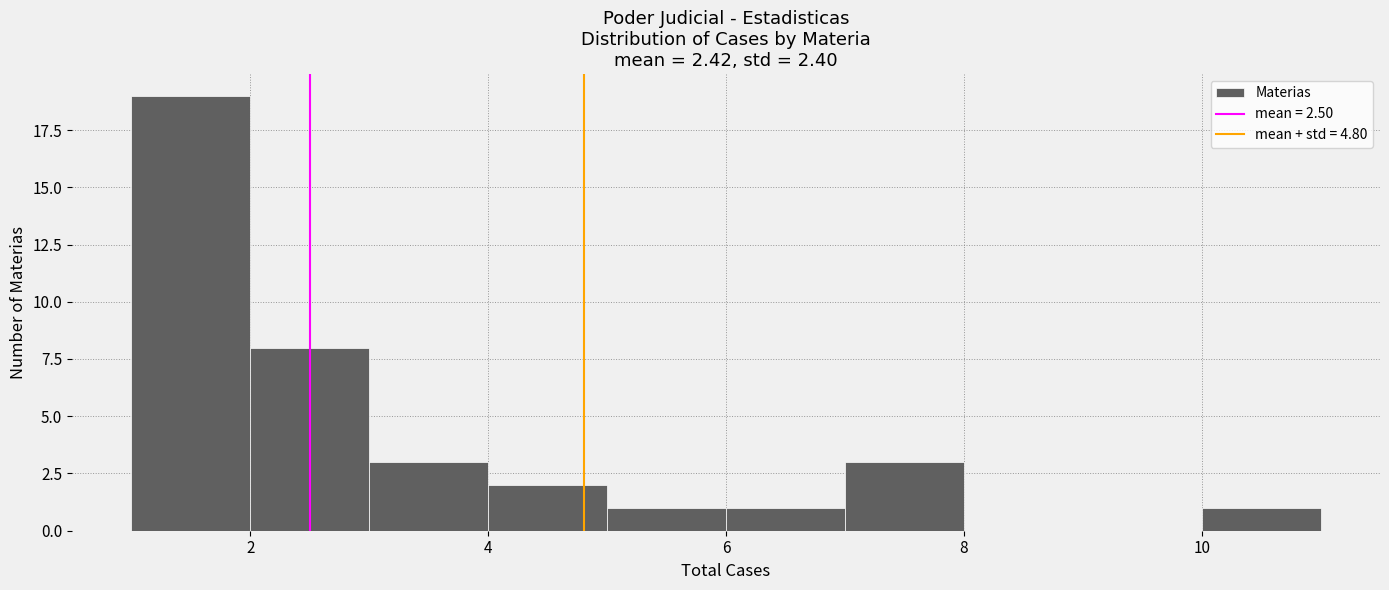

Reading left to right, list every bar in this chart as the range it spans on the x-axis followed by its height. The values are not printed on the chart, so give them approximately, as read against the axis.

1 to 2: 19
2 to 3: 8
3 to 4: 3
4 to 5: 2
5 to 6: 1
6 to 7: 1
7 to 8: 3
8 to 9: 0
9 to 10: 0
10 to 11: 1